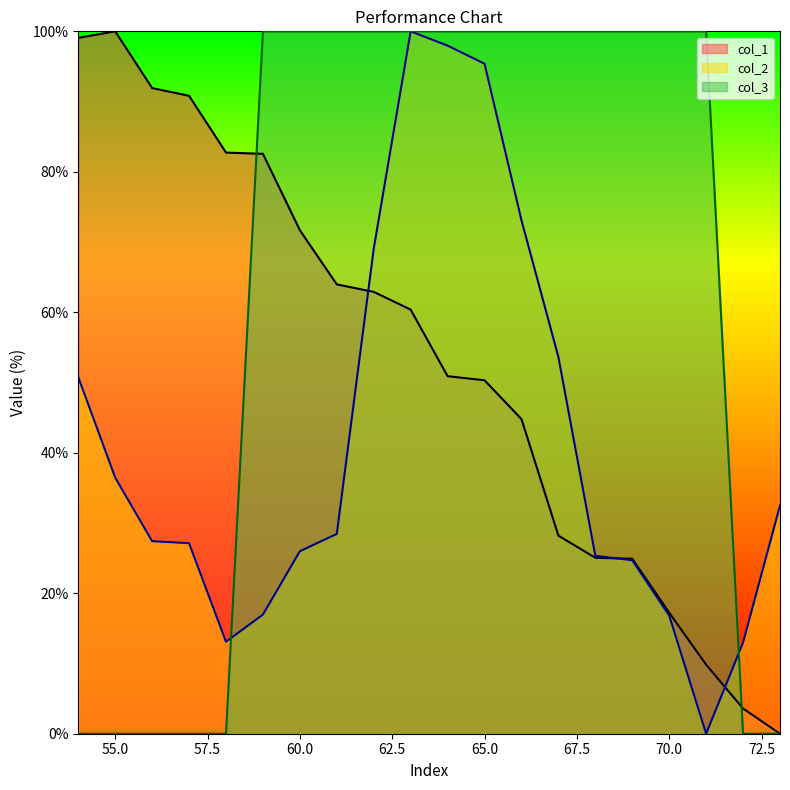

How many data points in col_2 are less than 28?

10